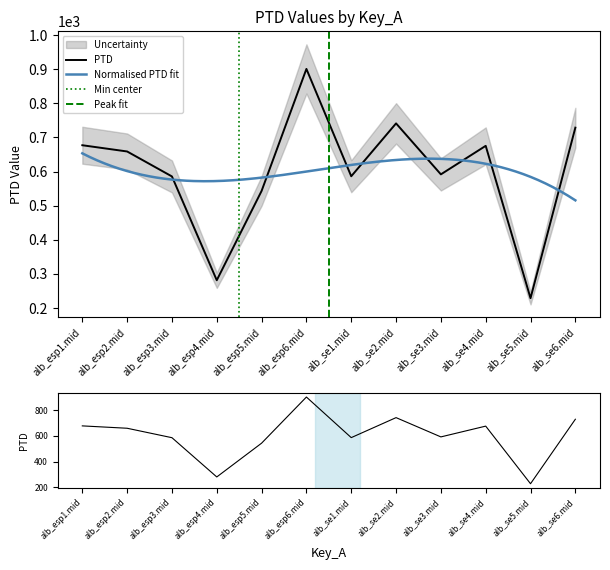

Does the chart display data point markers on the line(s)?

No